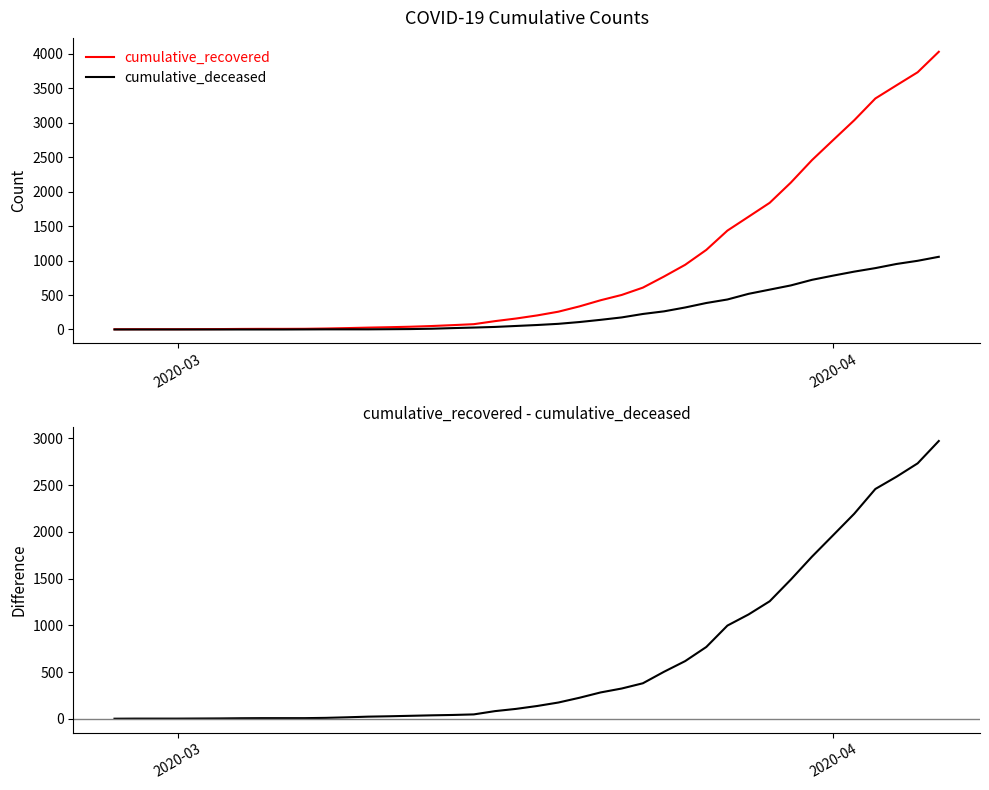

The cumulative_recovered - cumulative_deceased series shows 3 at 2020-03. True or false?

True